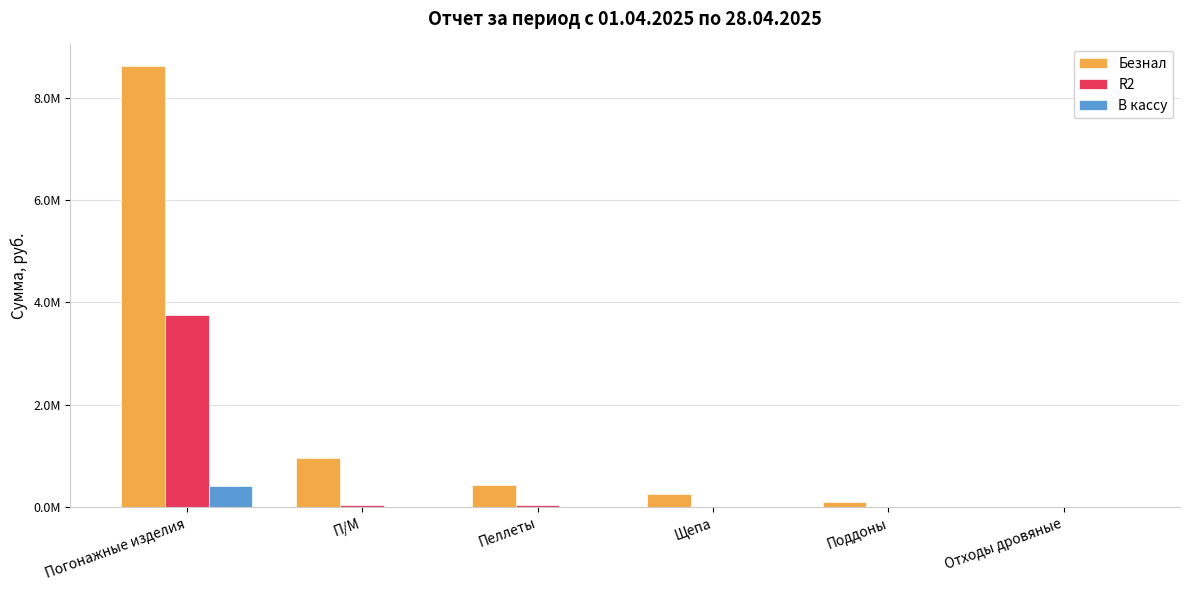

What are all the series names shown in the legend?

Безнал, R2, В кассу